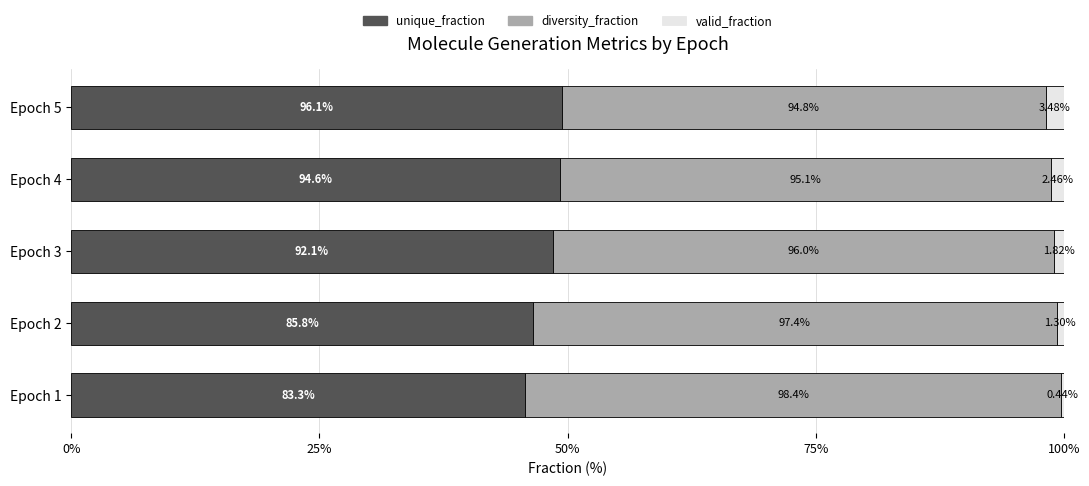

What position from the left is 0%?

1